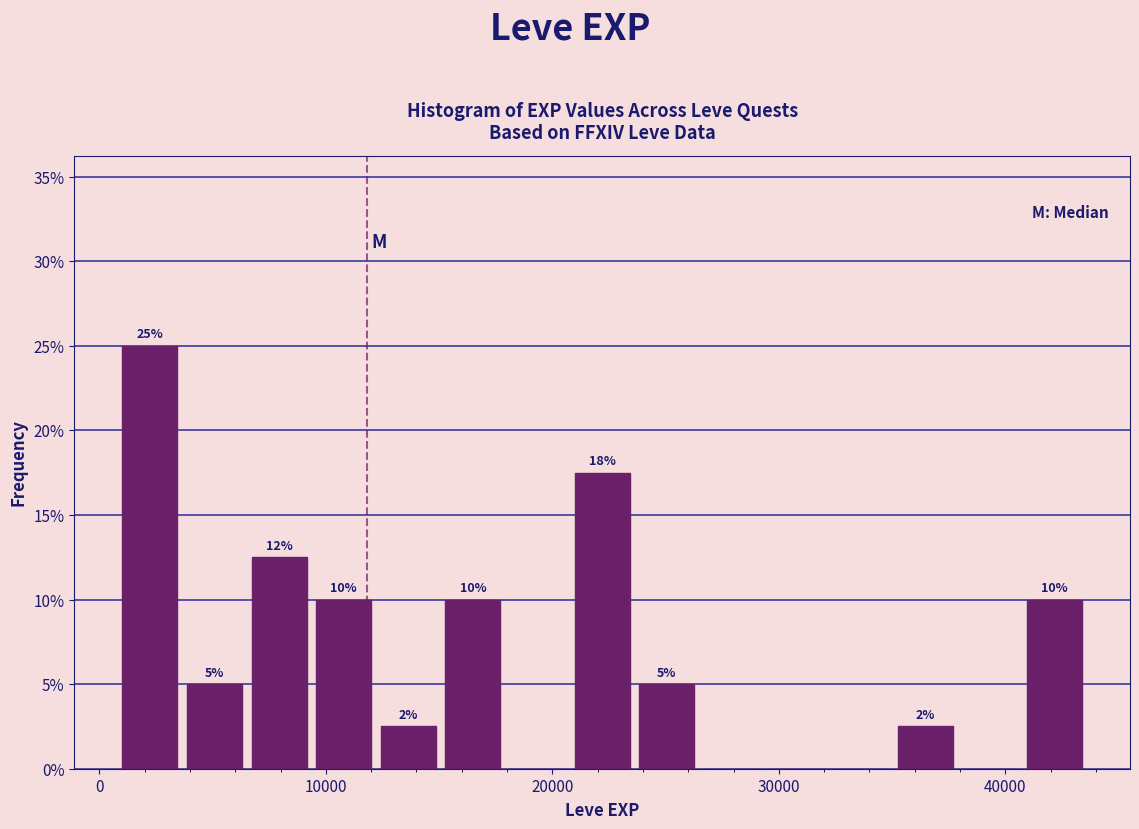

Read against the x-axis, roughly where is the centre of the tallest bar?

2000